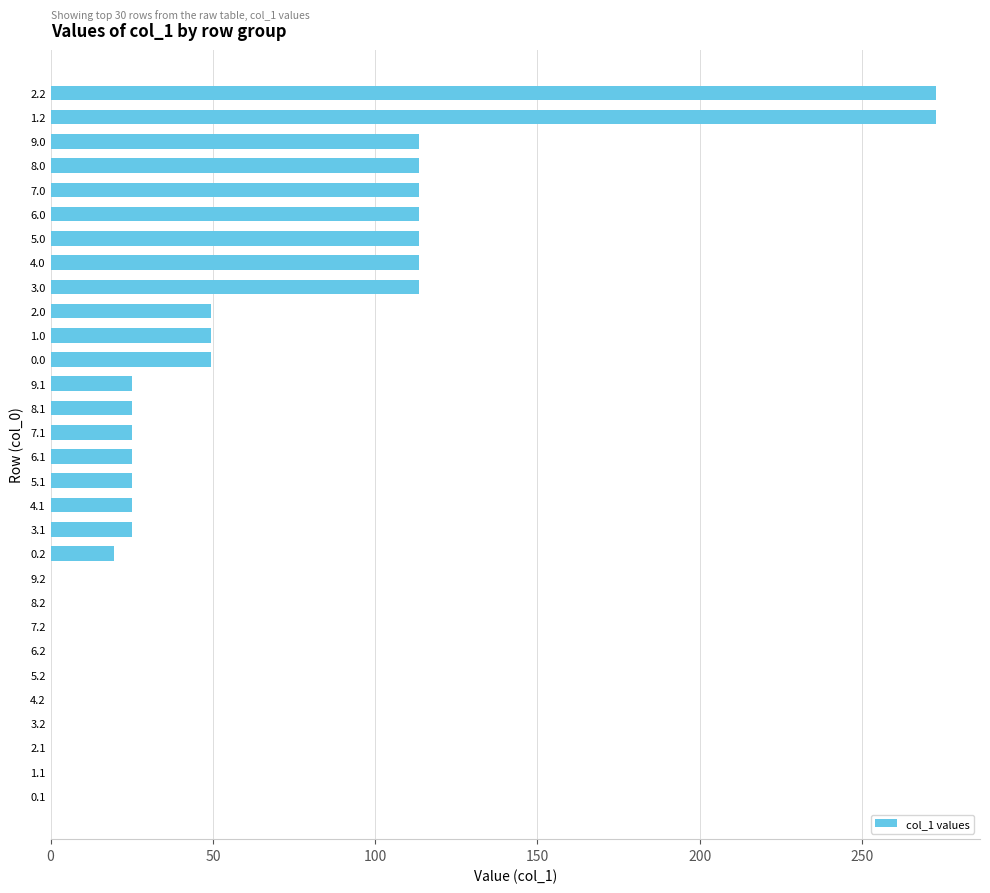

What is the sum of all values?

1683.3